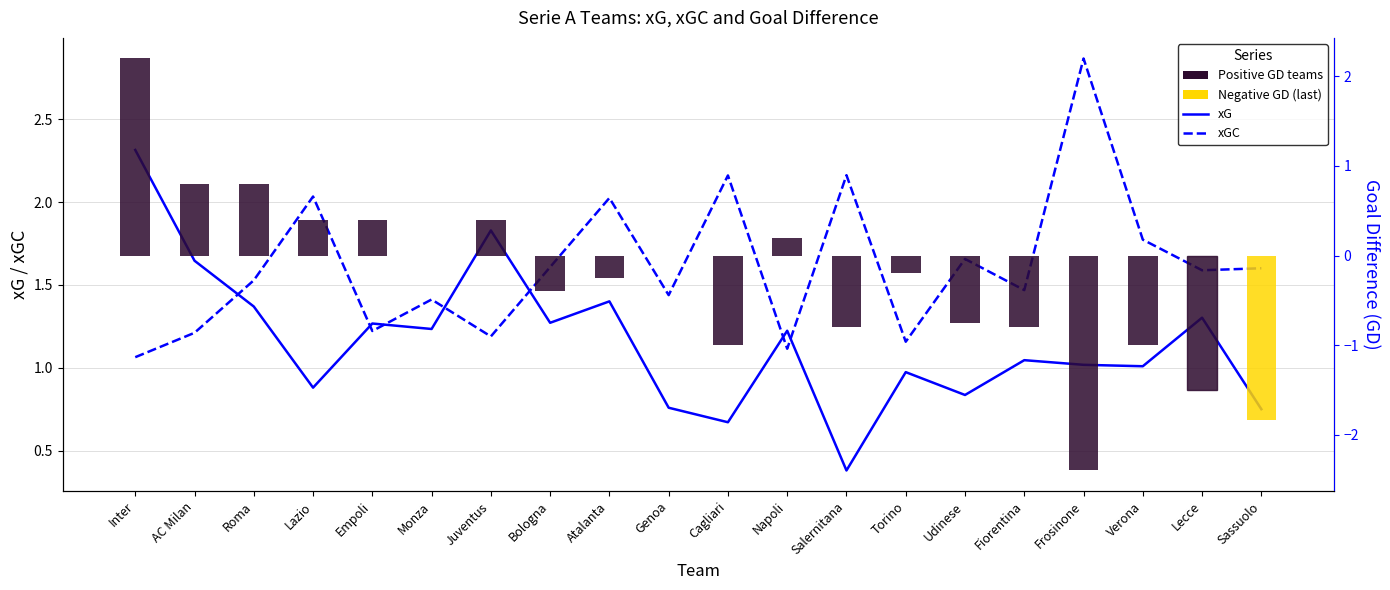

What are all the series names shown in the legend?

xG, xGC, GD